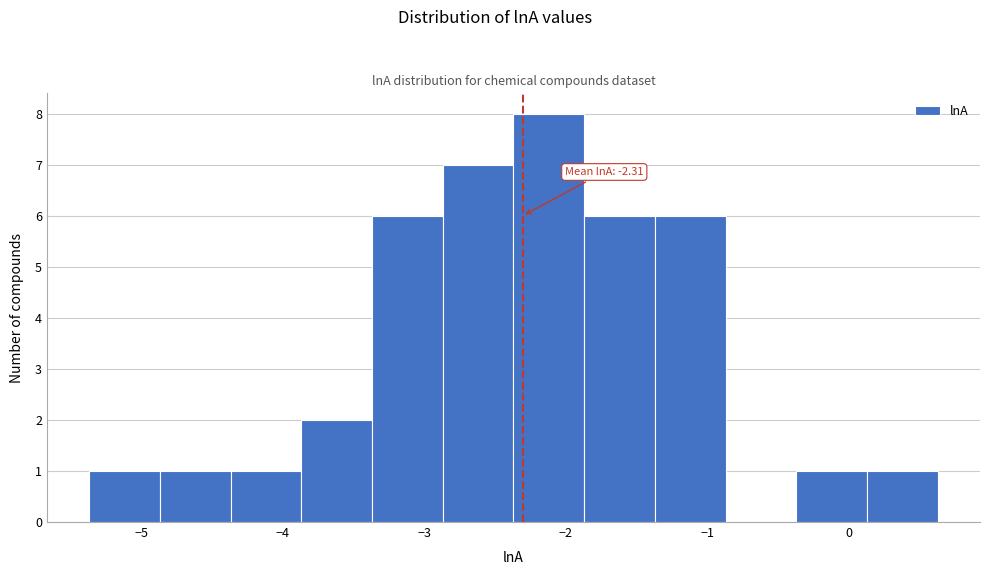

Over which range of the x-axis is the bar tallest?

-2.4 to -1.9